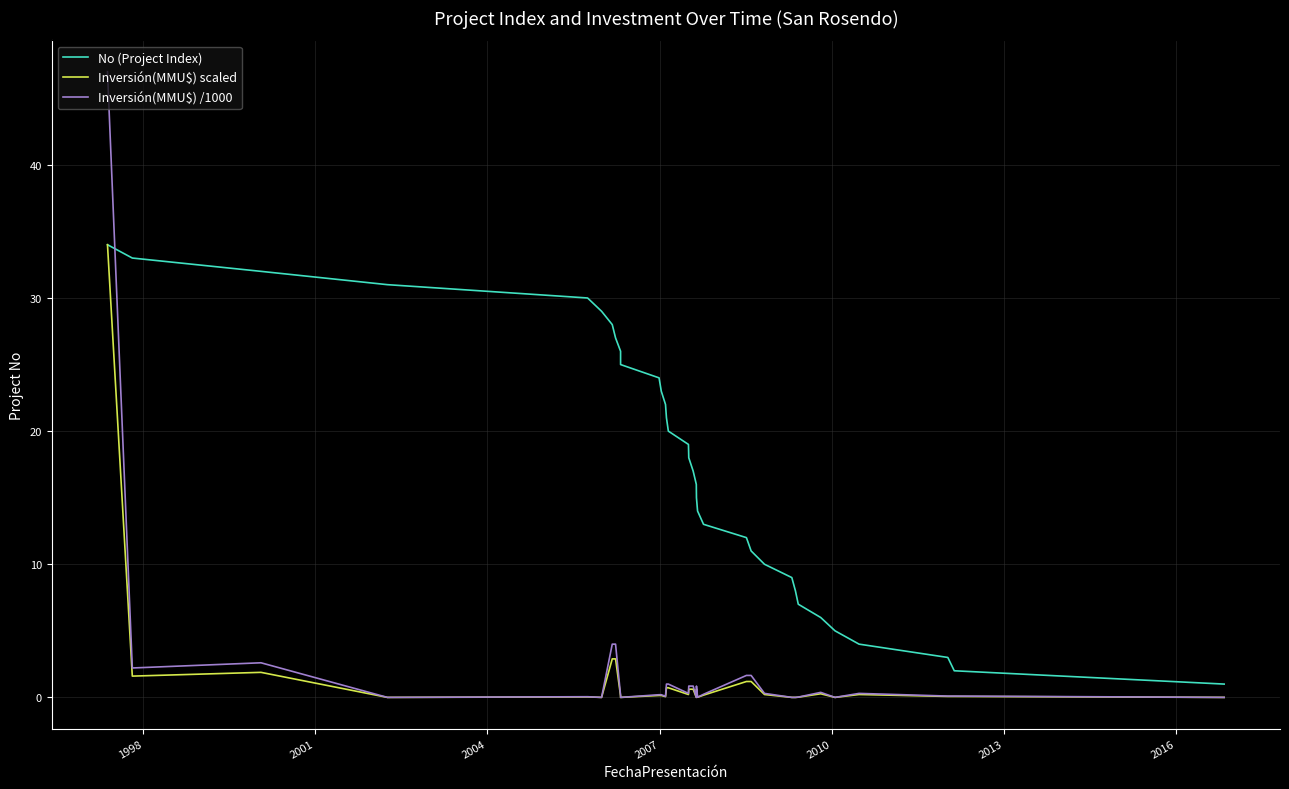

At how many categories does at least one series exceed 17?

17